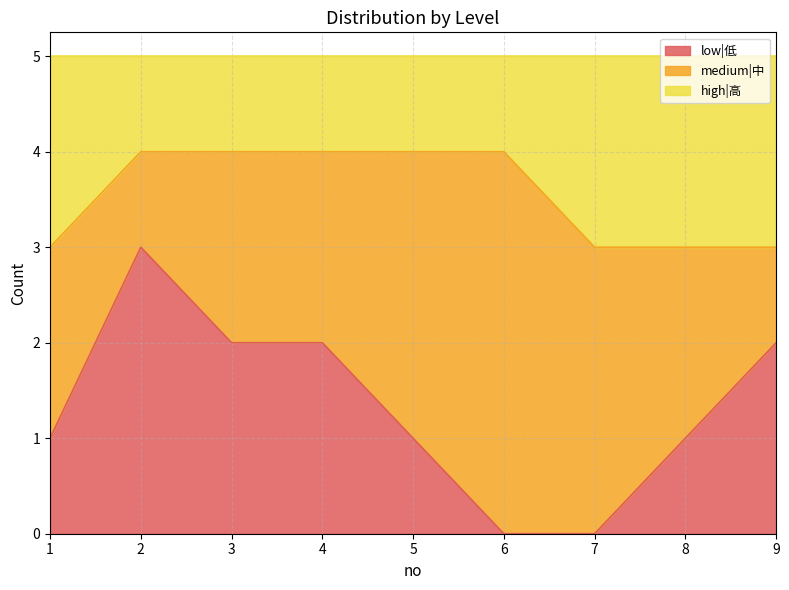

Which has a higher value, 7 or 5?

5